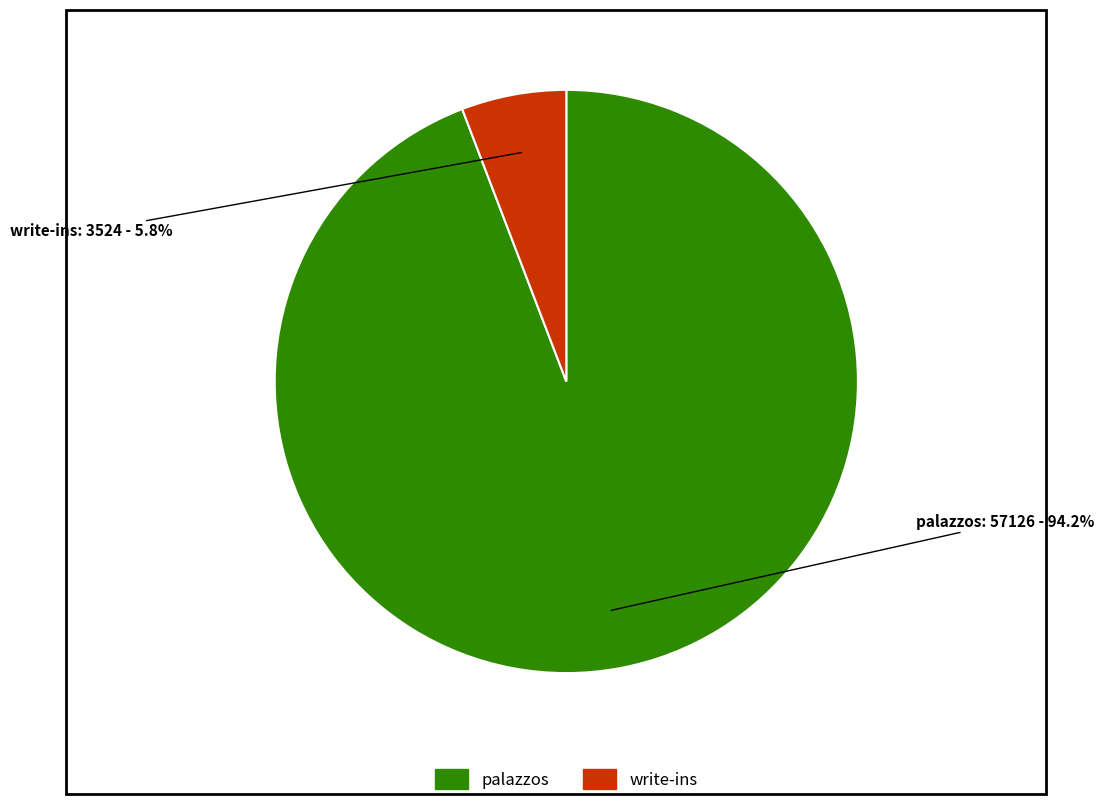

True or false: palazzos accounts for 99% of the total.

False